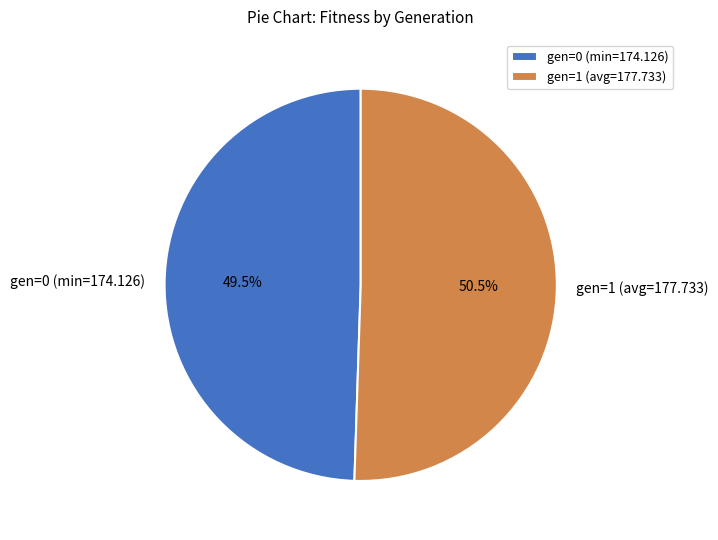

To the nearest percent, what is the difference between the gen=0 (min=174.126) and gen=1 (avg=177.733) slice percentages?

1%